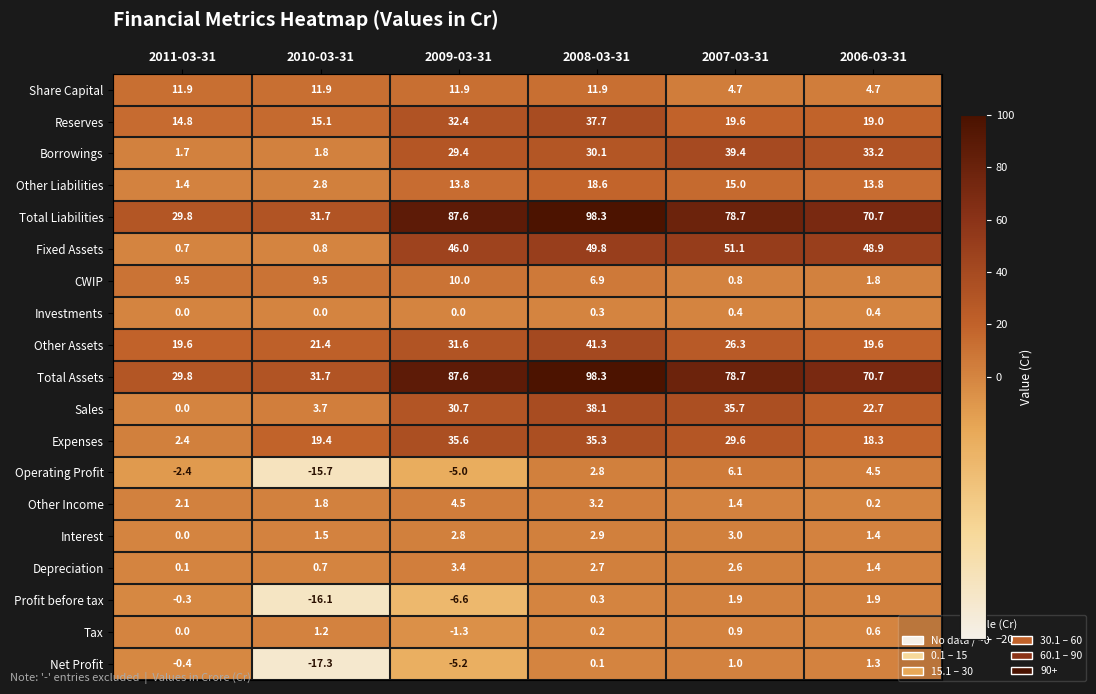

At which label is Interest closest to 1?

2006-03-31